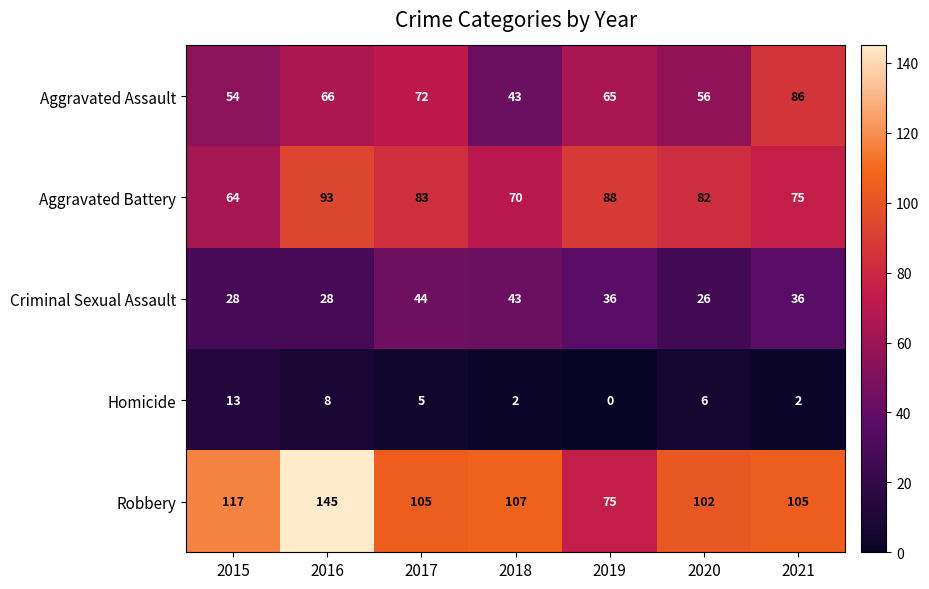

Is it true that Homicide equals 6 at 2020?

True